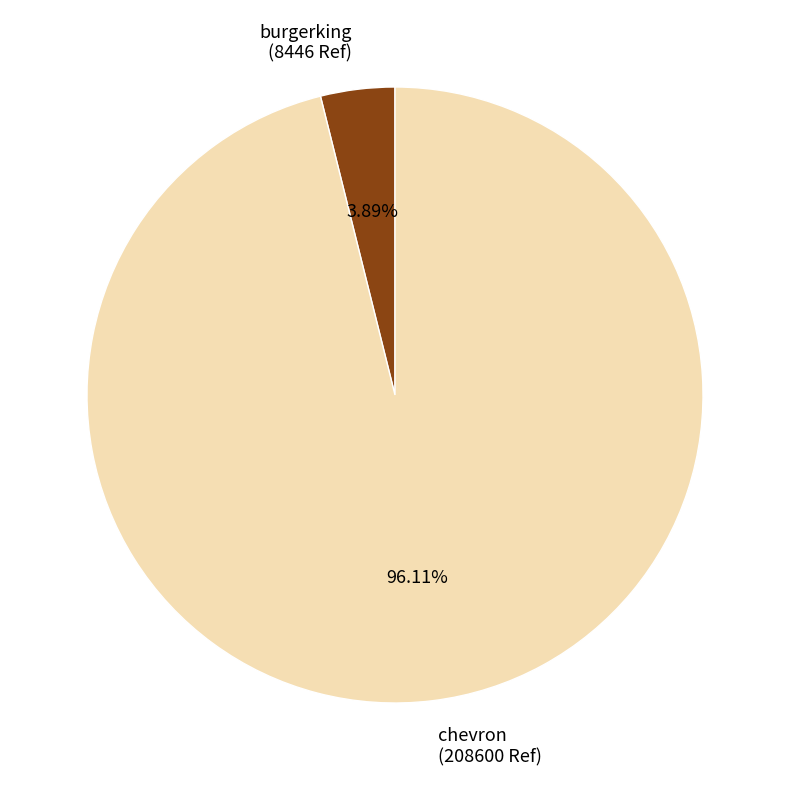

Rank the categories by value from highest to lowest.

chevron, burgerking